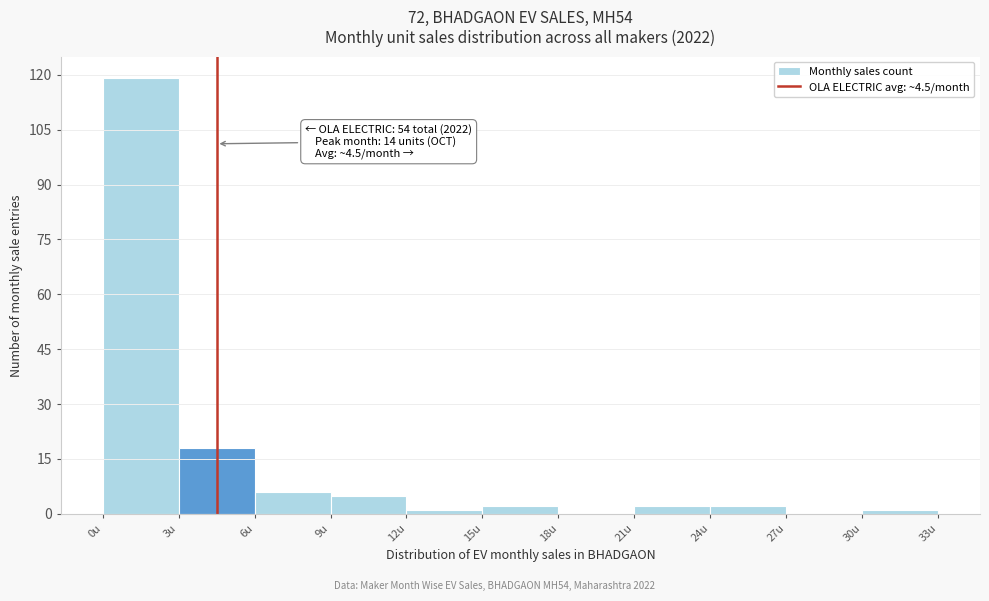

Which range on the x-axis has the tallest bar?

0 to 3